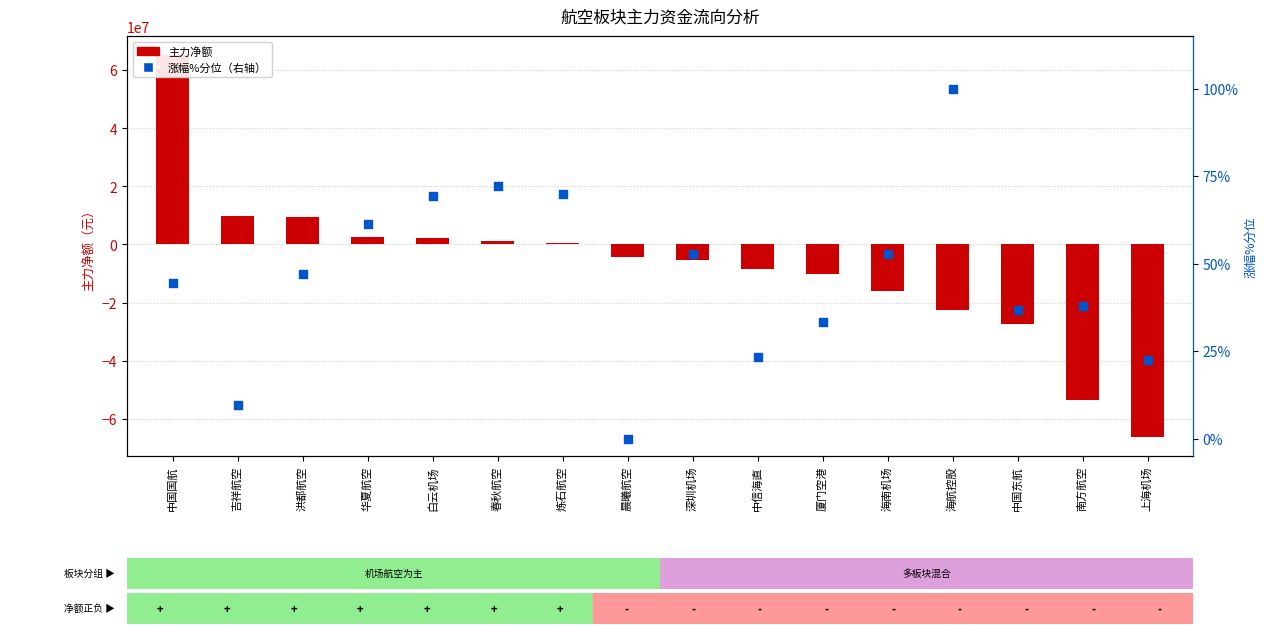

Which series contains the highest Y value?

主力净额